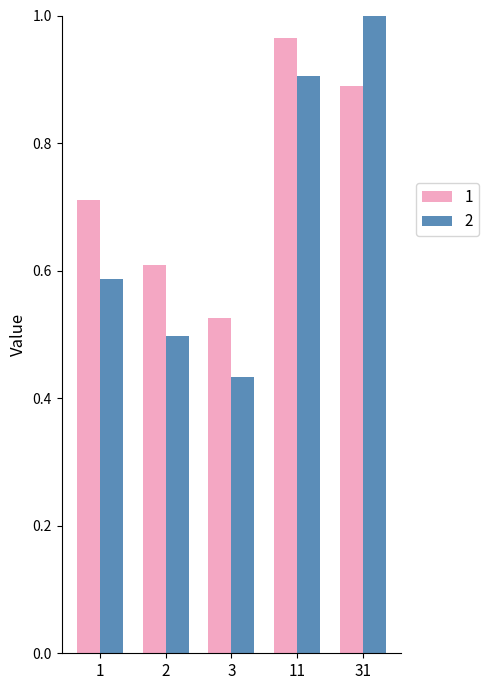

The 2 series shows 1.0 at 31. True or false?

True